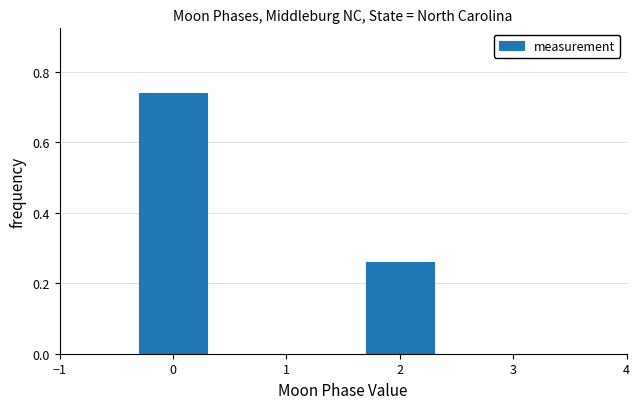

What is the average value?

0.5